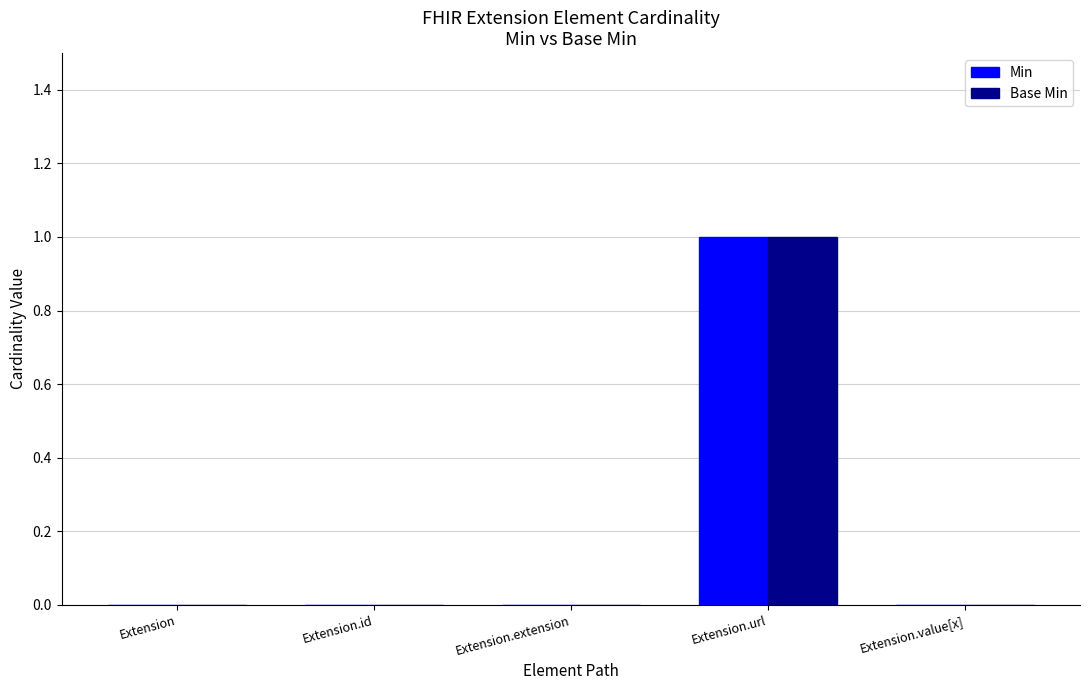

Reading left to right, transcribe all the data shown in this chart.

Min: Extension=0	Extension.id=0	Extension.extension=0	Extension.url=1	Extension.value[x]=0
Base Min: Extension=0	Extension.id=0	Extension.extension=0	Extension.url=1	Extension.value[x]=0